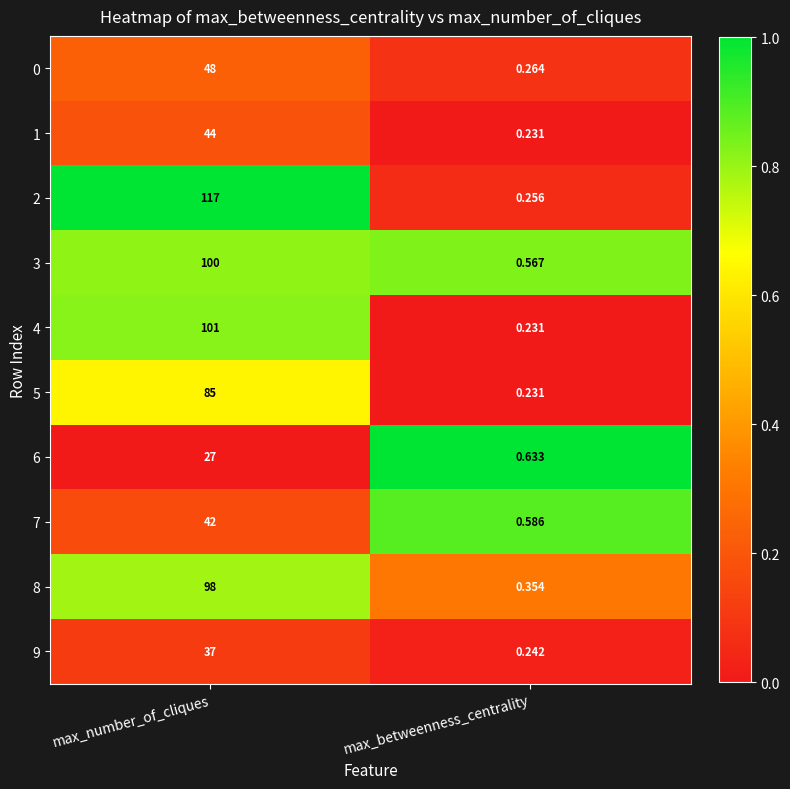

Which series has the widest spread of values?

2